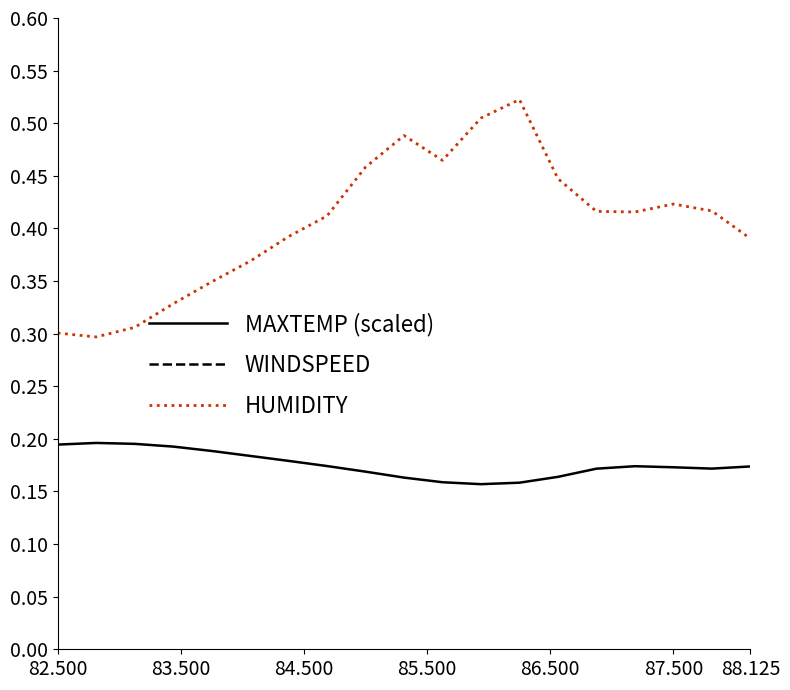

Is it true that HUMIDITY equals 0.3 at 82.500?

True